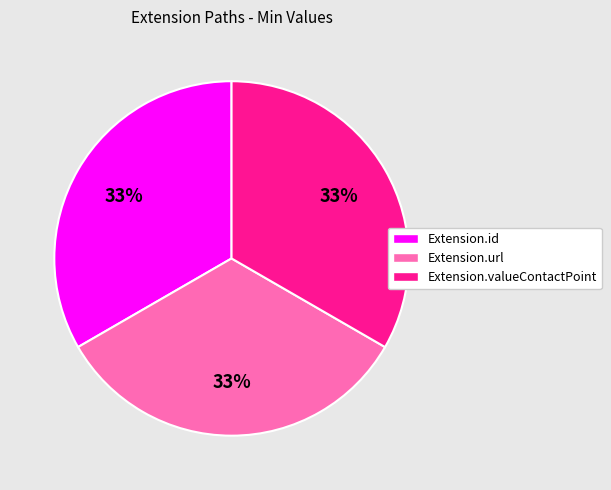

To the nearest percent, what percentage of the pie is Extension.id?

33%